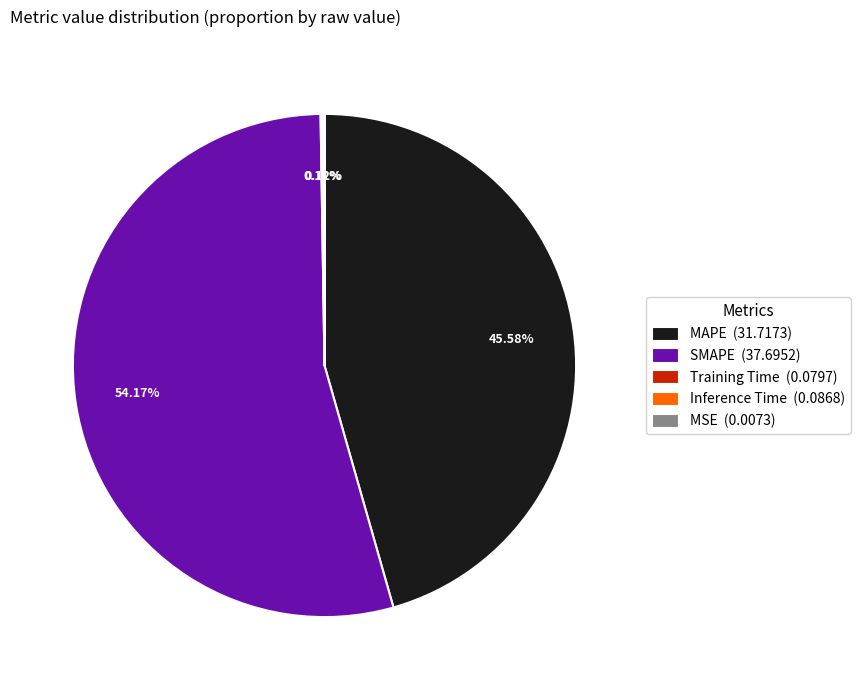

Is there any slice that represents more than half of the pie?

Yes